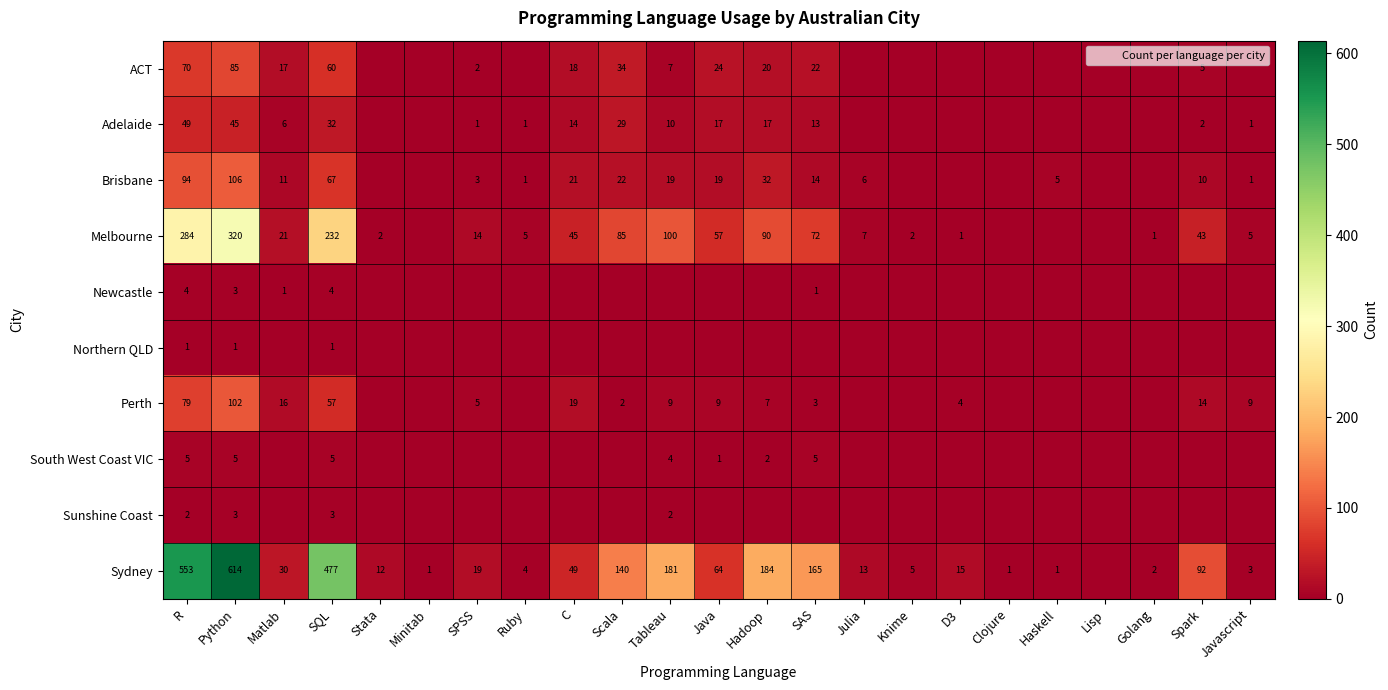

What is the difference between the Sydney values at Hadoop and Python?

430